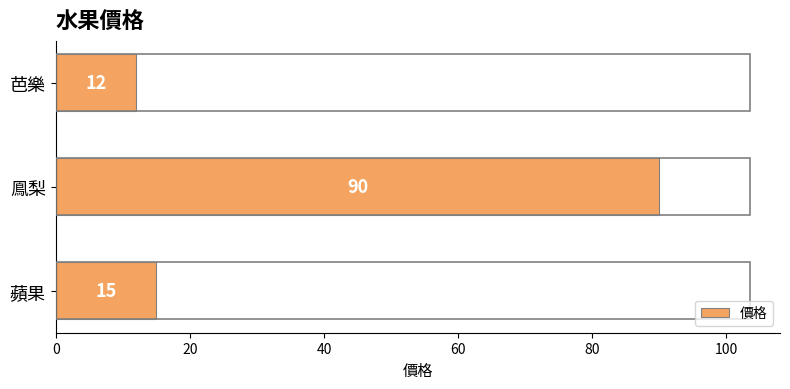

What is the difference between the maximum and second lowest values?

75